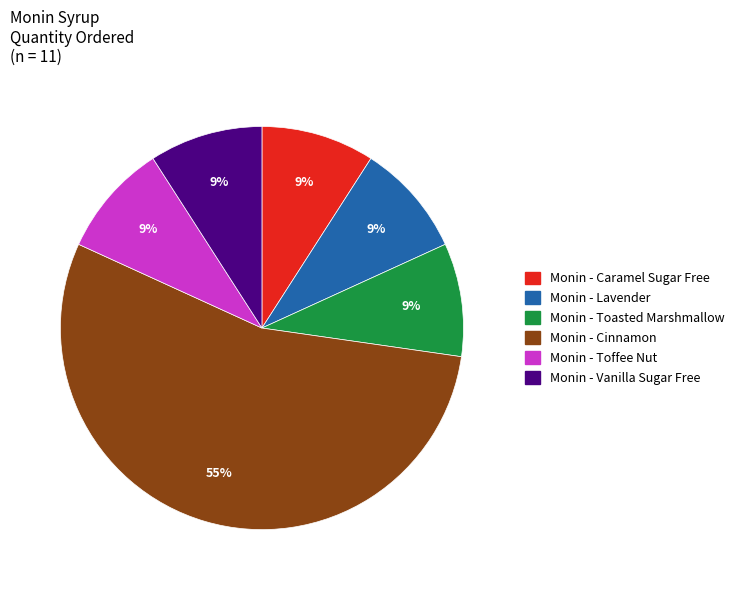

True or false: Monin - Cinnamon accounts for 55% of the total.

True